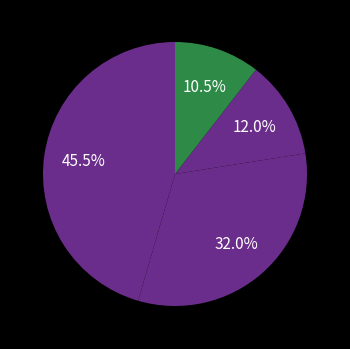

Count the number of slices in the pie.

4